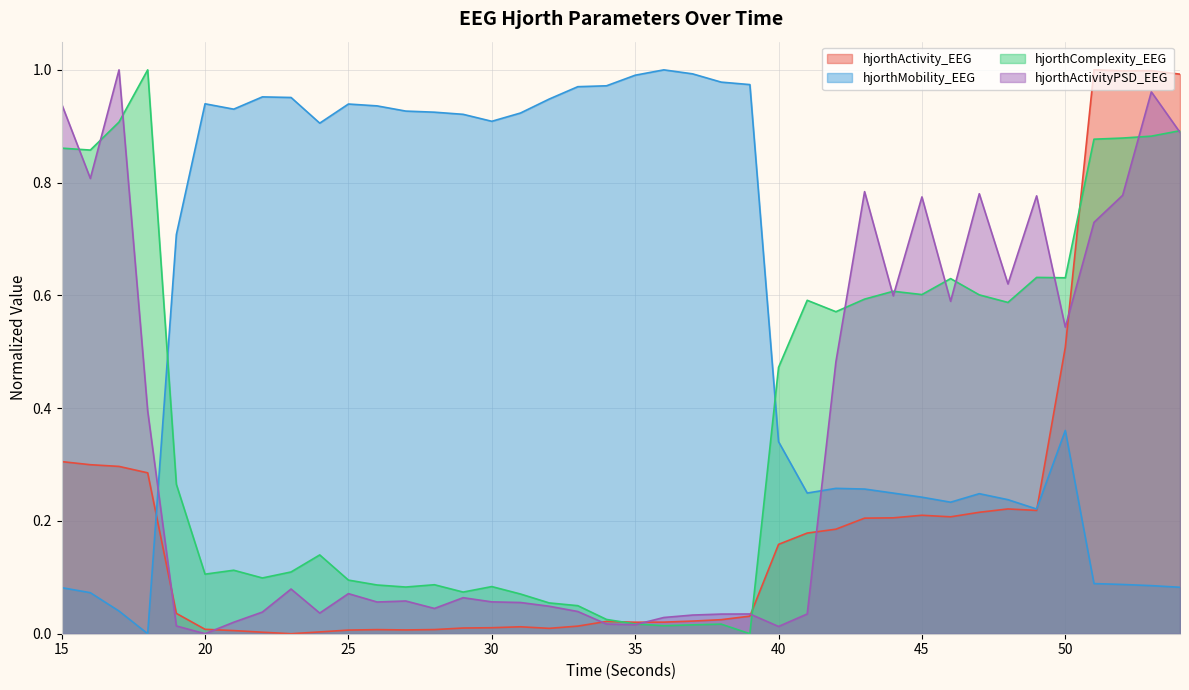

At which label is hjorthMobility_EEG closest to 0?

18